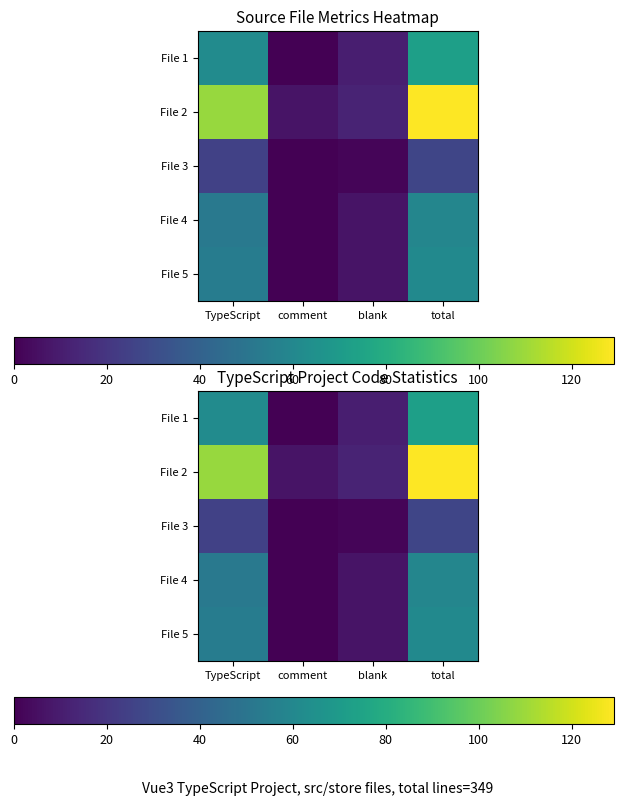

Where does the File 2 series first go above 109?

total